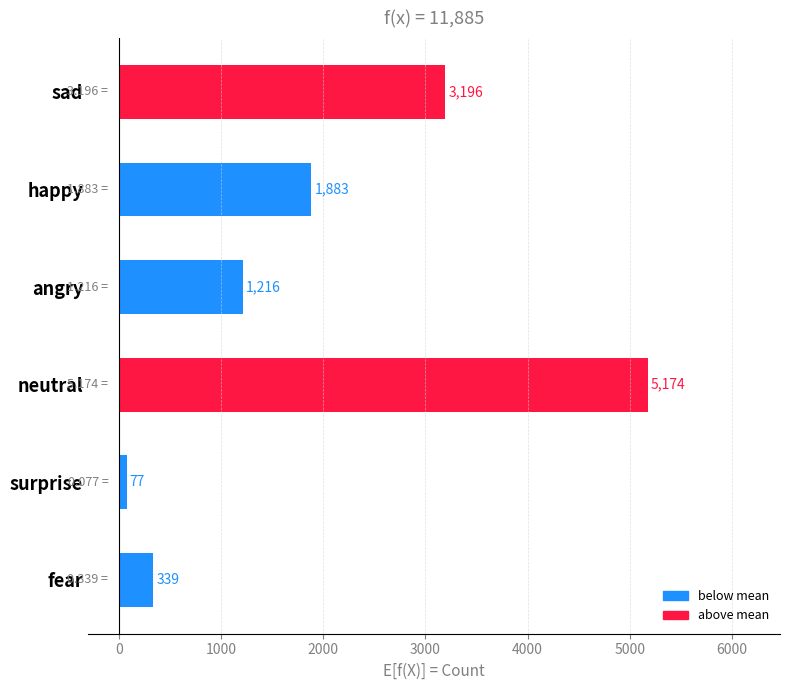

What is the maximum value shown in the chart?

5174